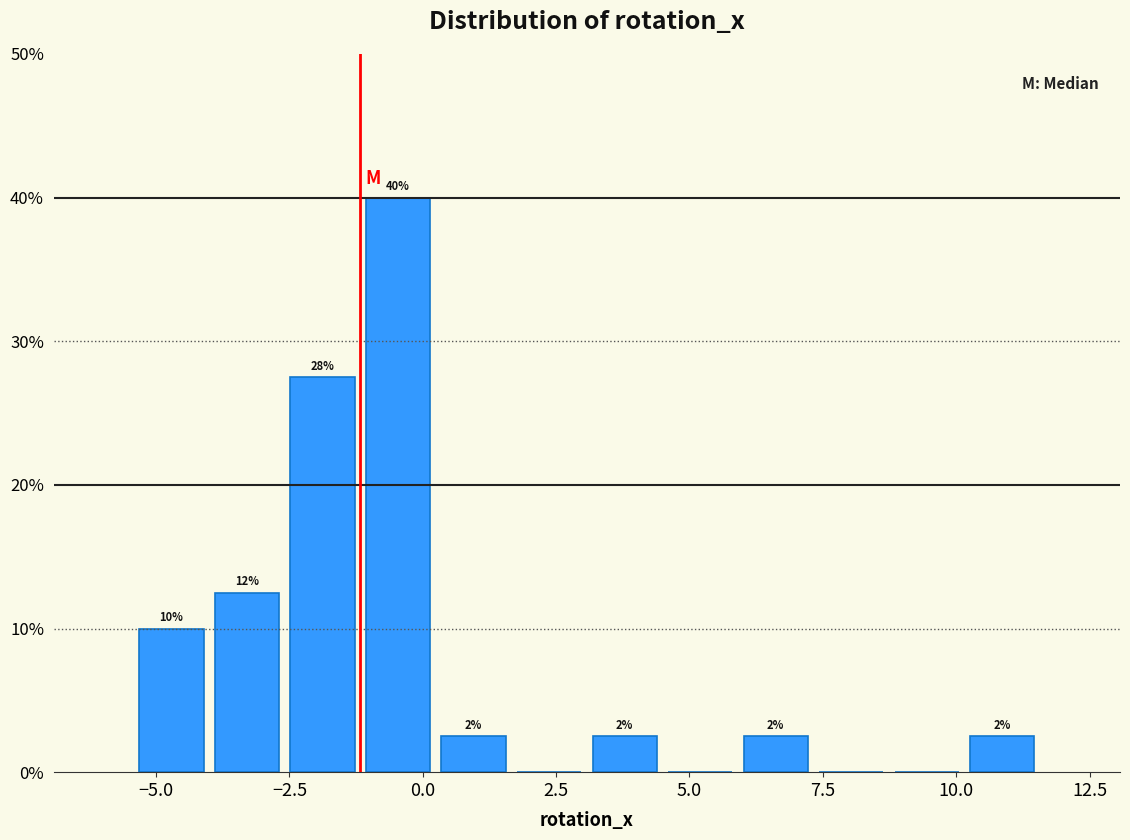

Read against the x-axis, roughly where is the centre of the tallest bar?

-0.5